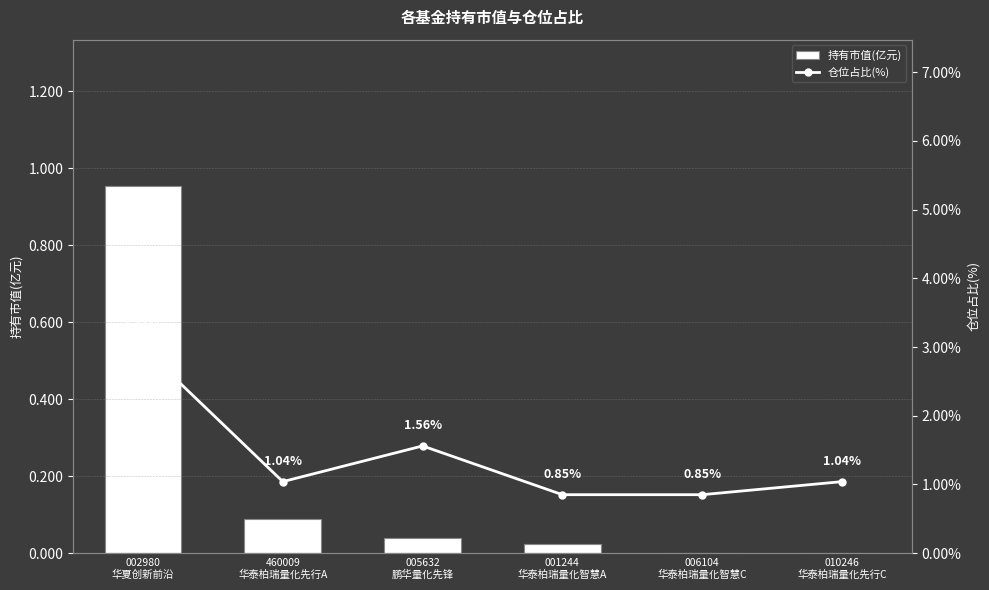

Which series has the largest range (max minus min)?

仓位占比(%)